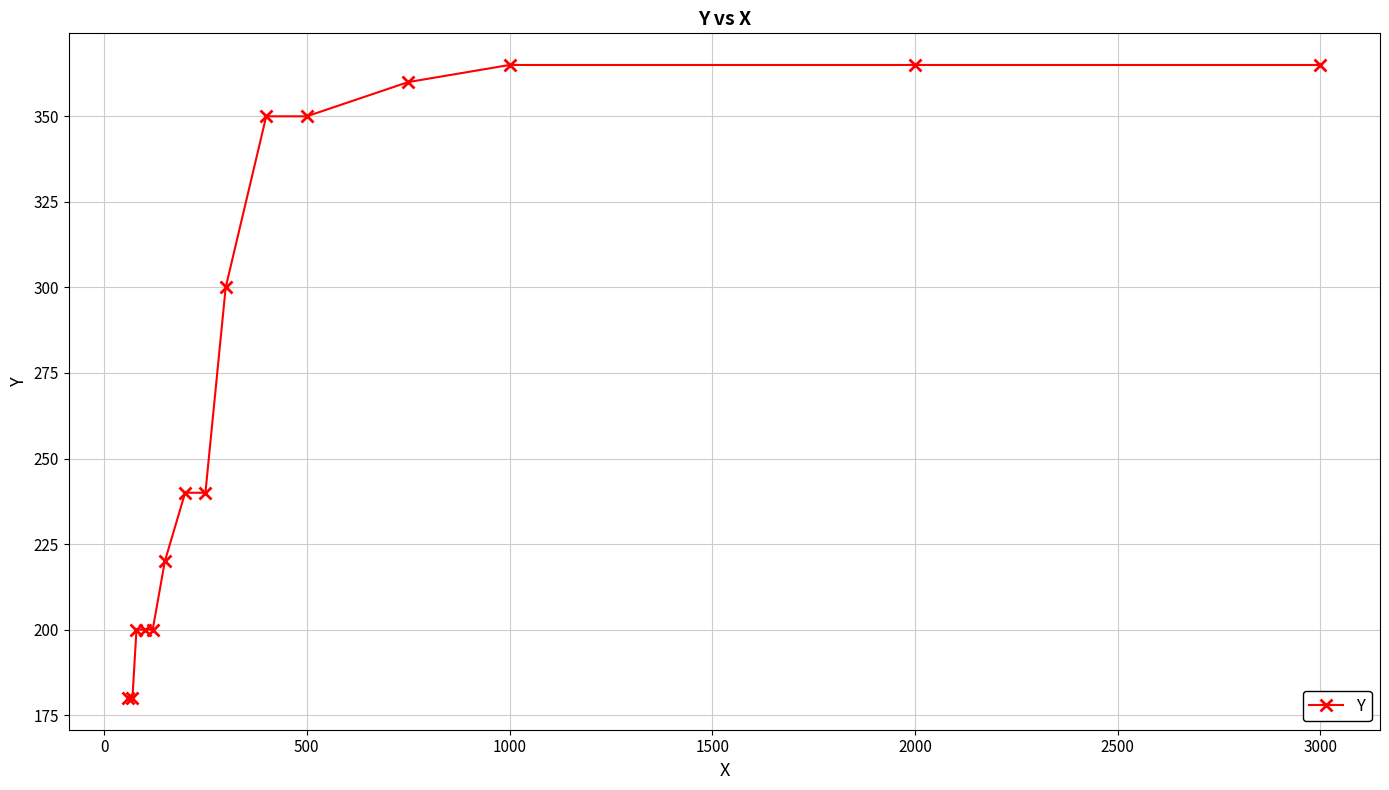

Reading right to left, list all the values displayed in this chart.

365	365	365	360	350	350	300	240	240	220	200	200	200	180	180